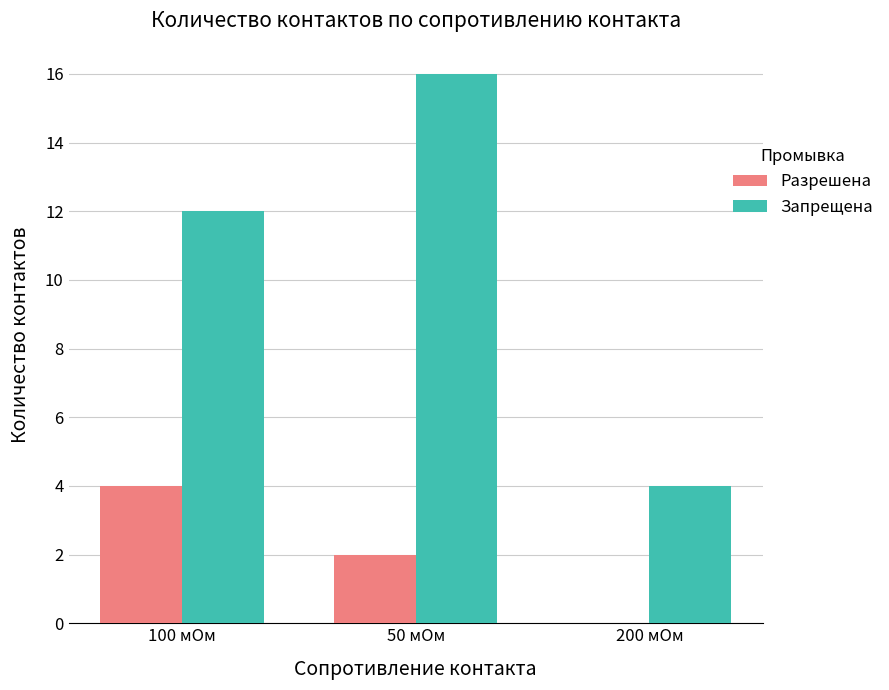

True or false: Разрешена has a value of 2 at 50 мОм.

True